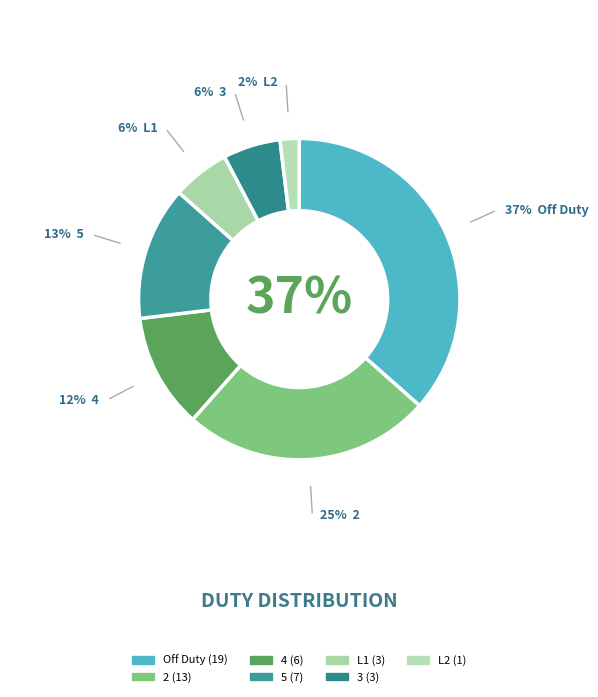

Count the number of slices in the pie.

7